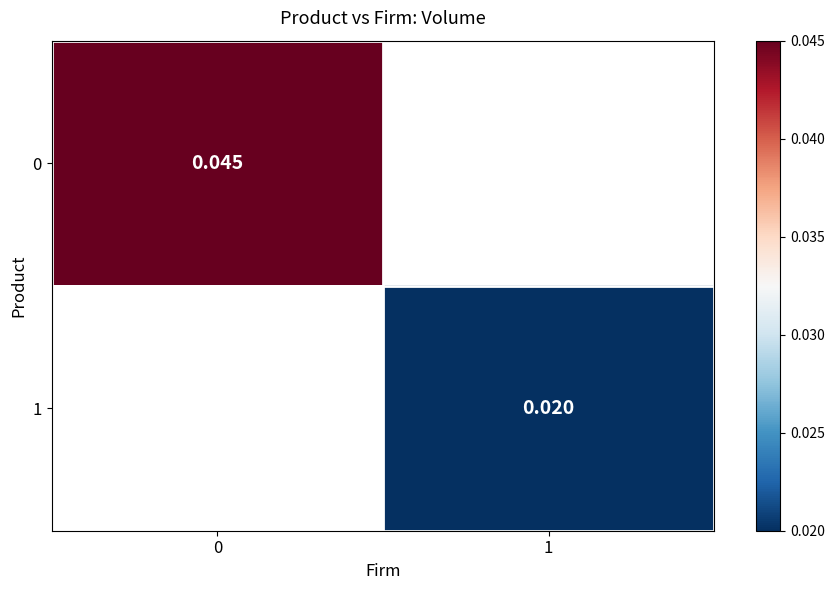

Is the value of 1 at 1 greater than the value of 0 at 0?

No